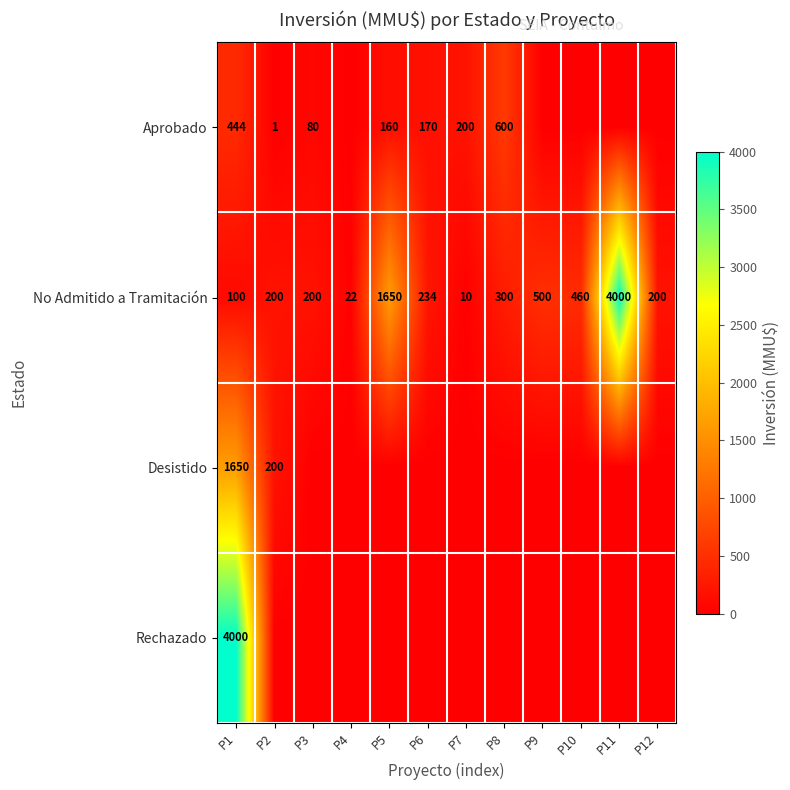

What is the difference between the No Admitido a Tramitación values at P3 and P7?

190